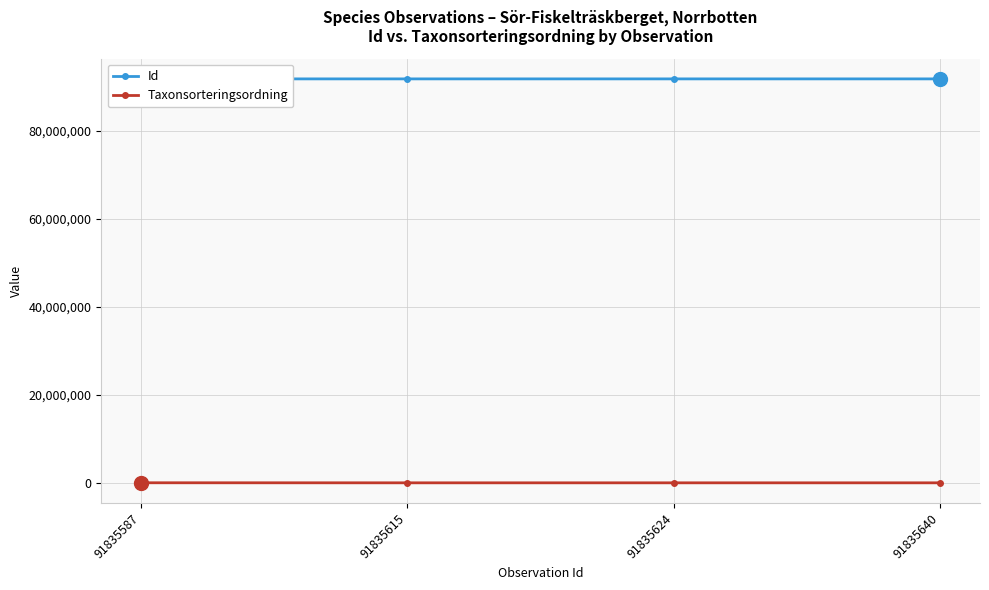

True or false: Taxonsorteringsordning and Id cross at least once.

False